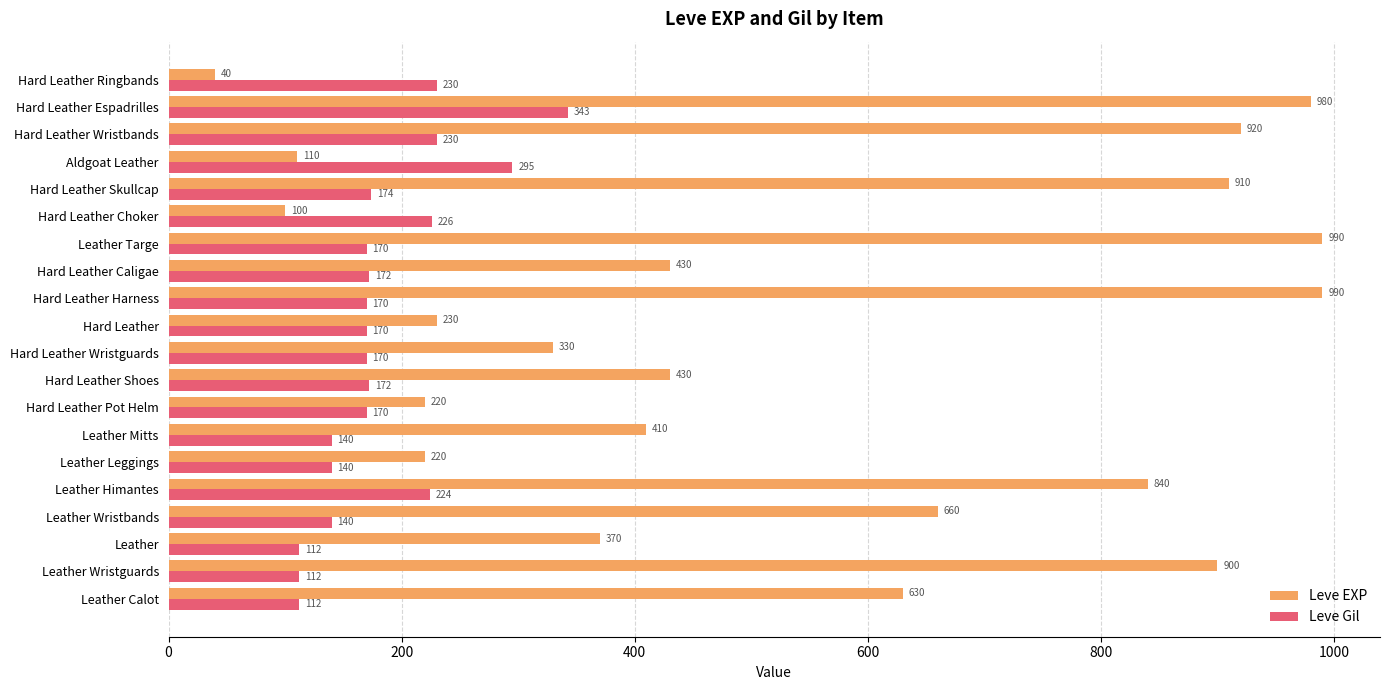

What is the difference between the highest and lowest values at Leather Wristbands?

520